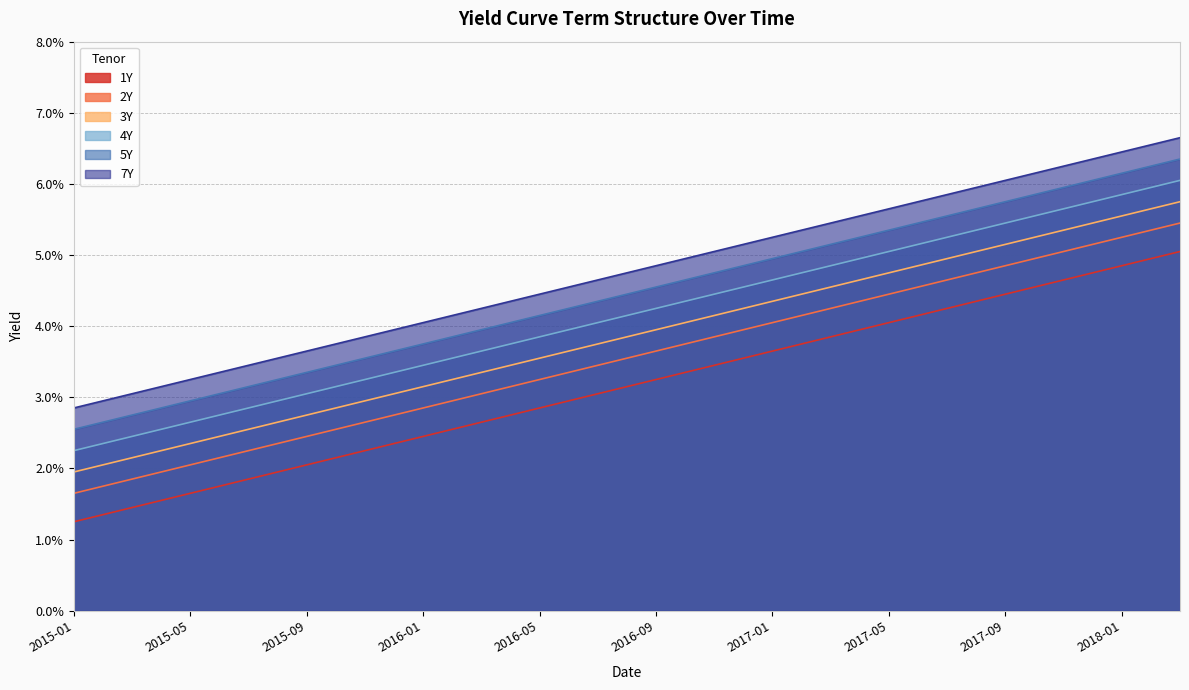

Reading right to left, what are all the values shown in this chart?

1Y: 0.1	0.0	0.0	0.0	0.0	0.0	0.0	0.0	0.0	0.0	0.0	0.0	0.0	0.0	0.0	0.0	0.0	0.0	0.0	0.0
2Y: 0.1	0.1	0.1	0.0	0.0	0.0	0.0	0.0	0.0	0.0	0.0	0.0	0.0	0.0	0.0	0.0	0.0	0.0	0.0	0.0
3Y: 0.1	0.1	0.1	0.1	0.0	0.0	0.0	0.0	0.0	0.0	0.0	0.0	0.0	0.0	0.0	0.0	0.0	0.0	0.0	0.0
4Y: 0.1	0.1	0.1	0.1	0.1	0.1	0.0	0.0	0.0	0.0	0.0	0.0	0.0	0.0	0.0	0.0	0.0	0.0	0.0	0.0
5Y: 0.1	0.1	0.1	0.1	0.1	0.1	0.1	0.0	0.0	0.0	0.0	0.0	0.0	0.0	0.0	0.0	0.0	0.0	0.0	0.0
7Y: 0.1	0.1	0.1	0.1	0.1	0.1	0.1	0.1	0.1	0.0	0.0	0.0	0.0	0.0	0.0	0.0	0.0	0.0	0.0	0.0